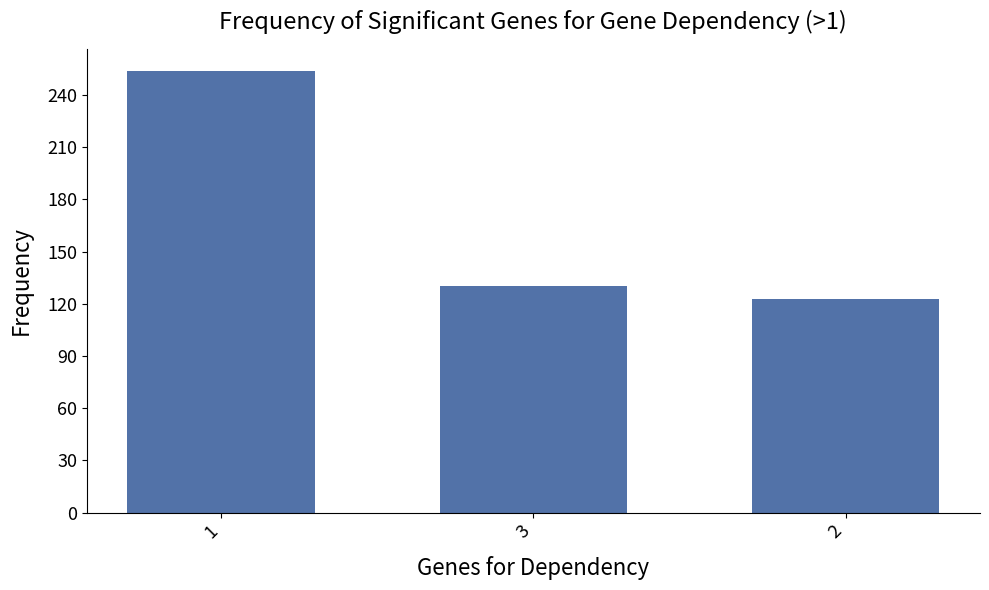

List the labels in order of value, largest first.

1, 3, 2